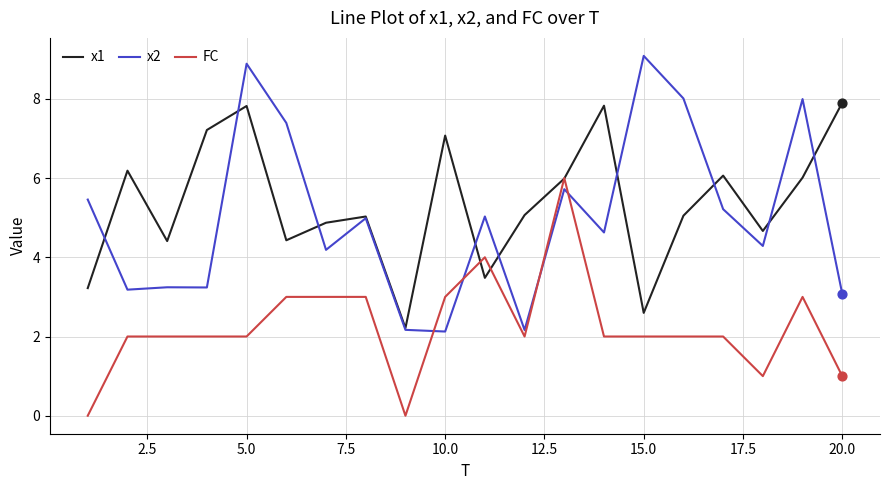

What are all the series names shown in the legend?

x1, x2, FC